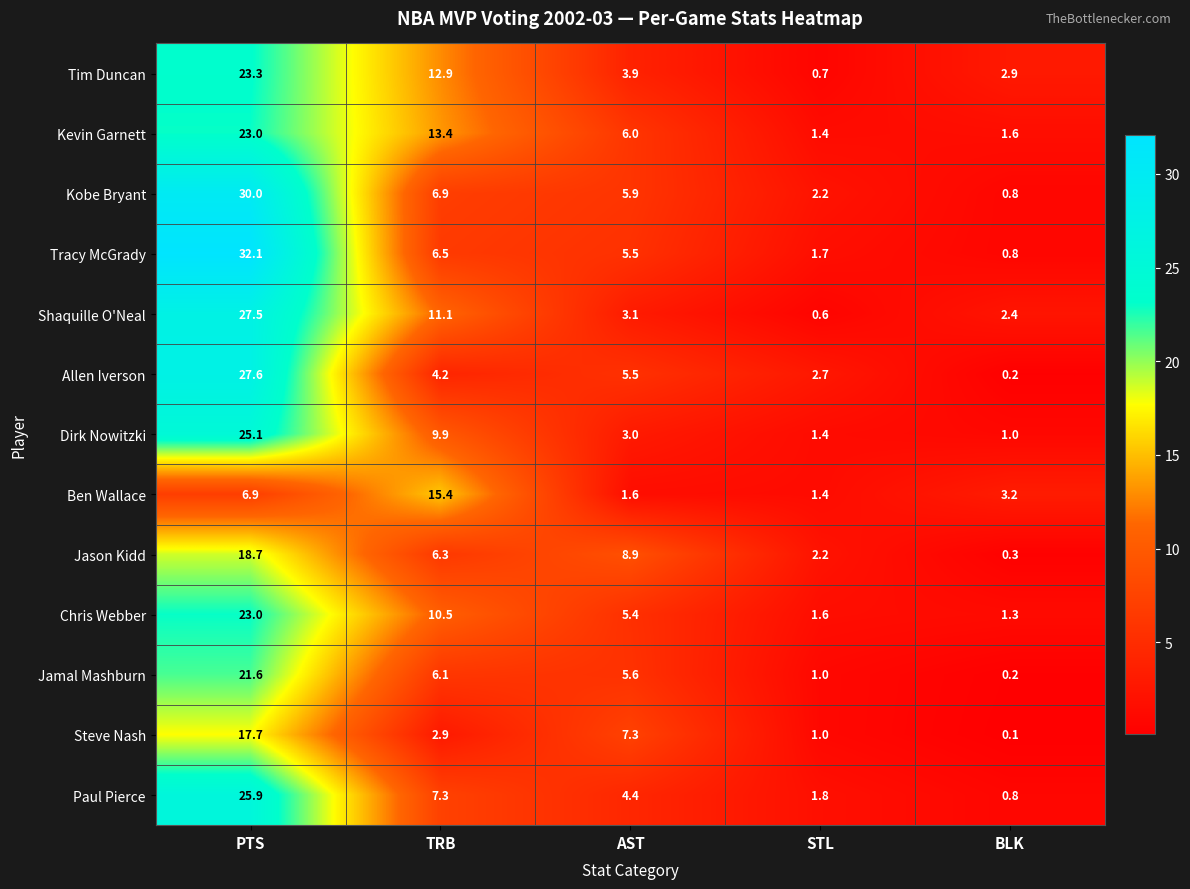

Which series has the largest total across all categories?

Tracy McGrady